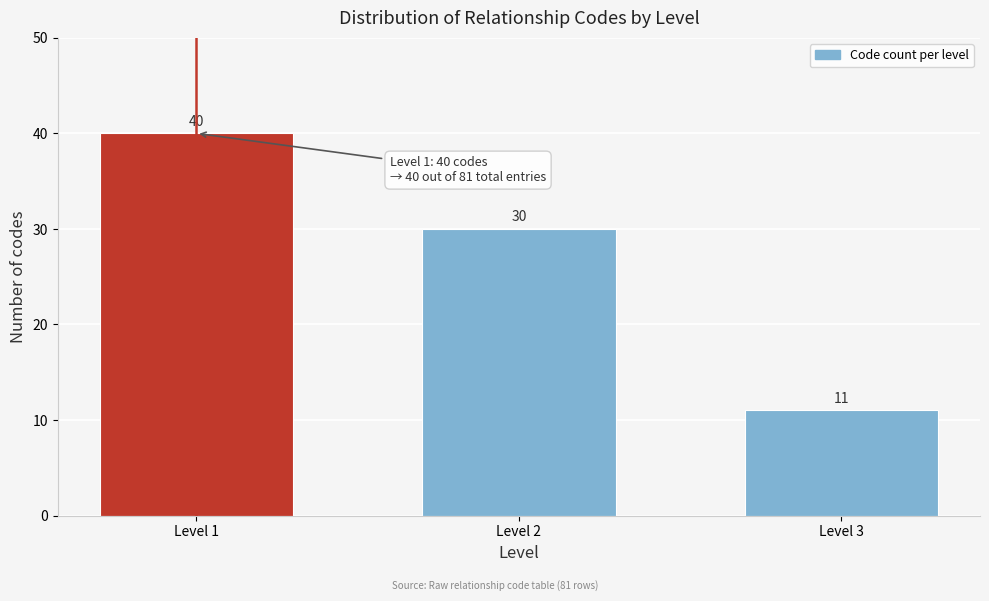

Reading left to right, what are all the values shown in this chart?

40	30	11